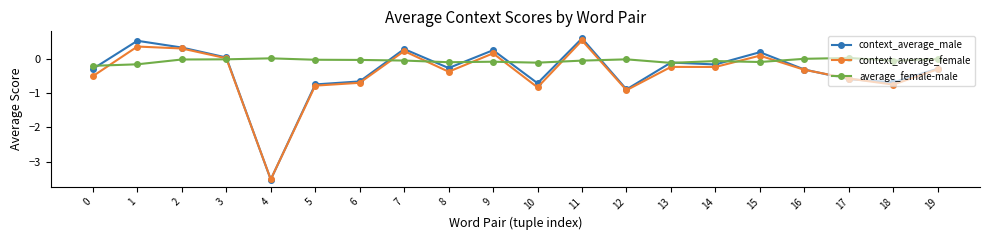

Which series has the widest spread of values?

context_average_male